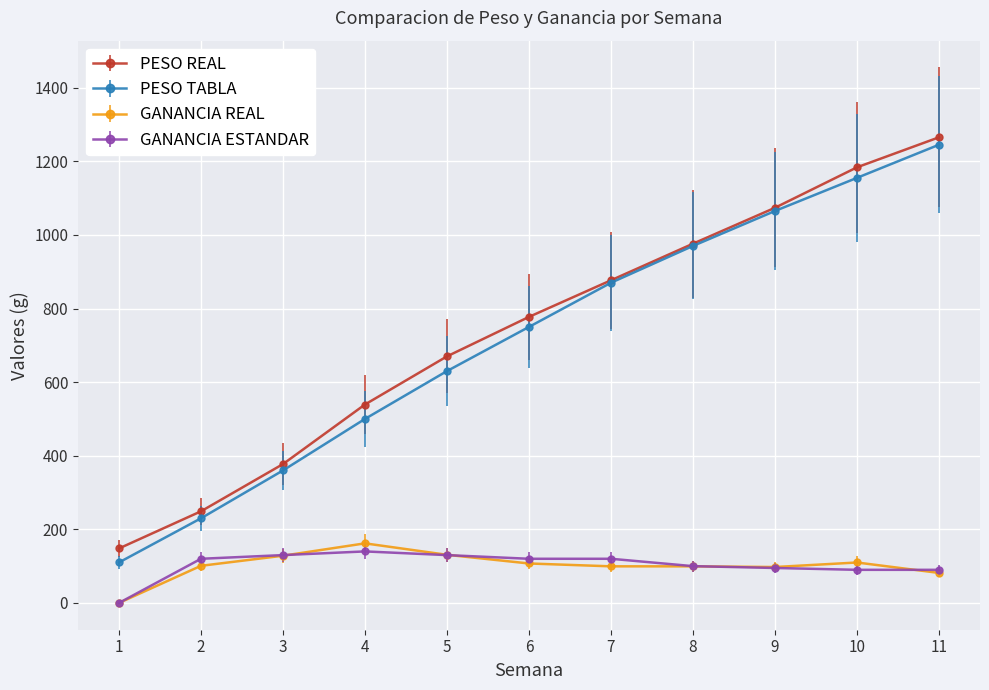

How many data points in PESO REAL are less than 777?

5